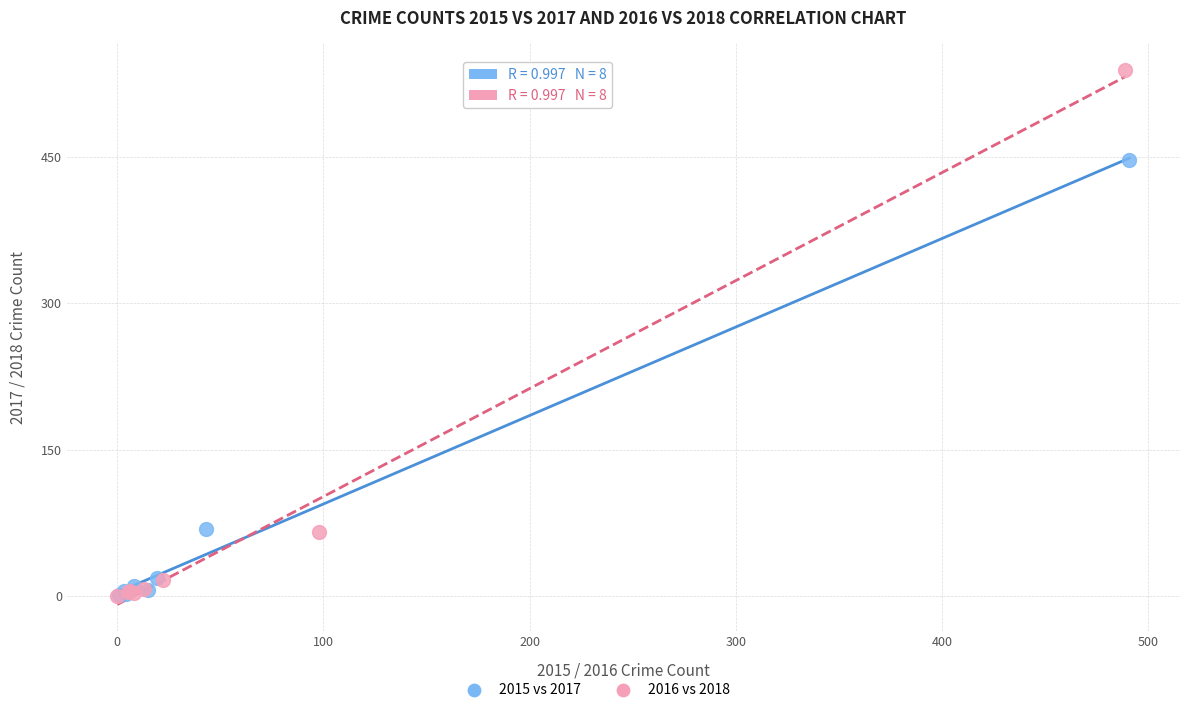

Which series has the largest Y range (max minus min)?

2016 vs 2018